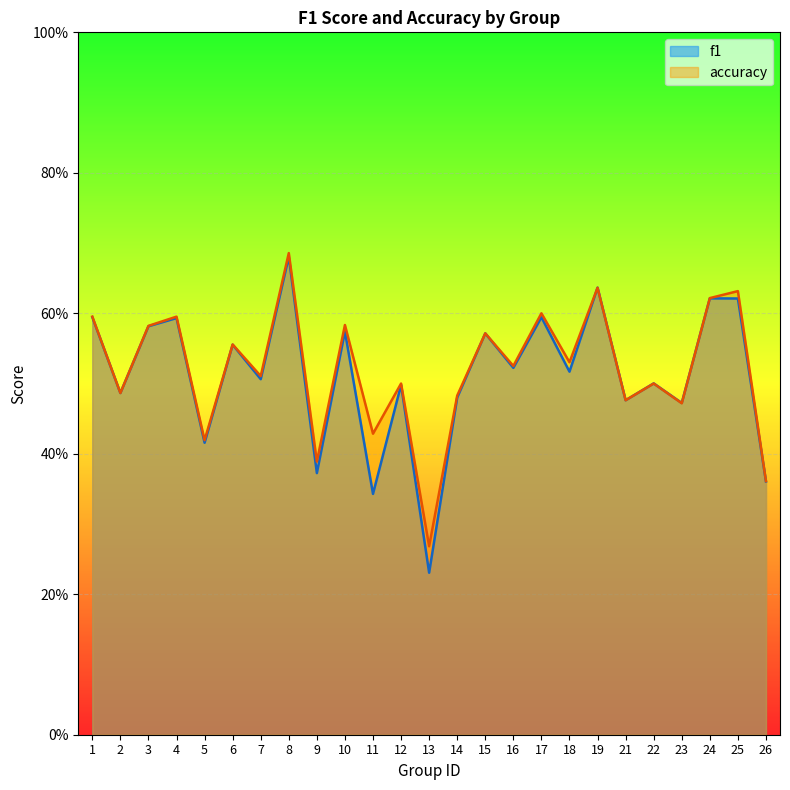

What are all the series names shown in the legend?

f1, accuracy